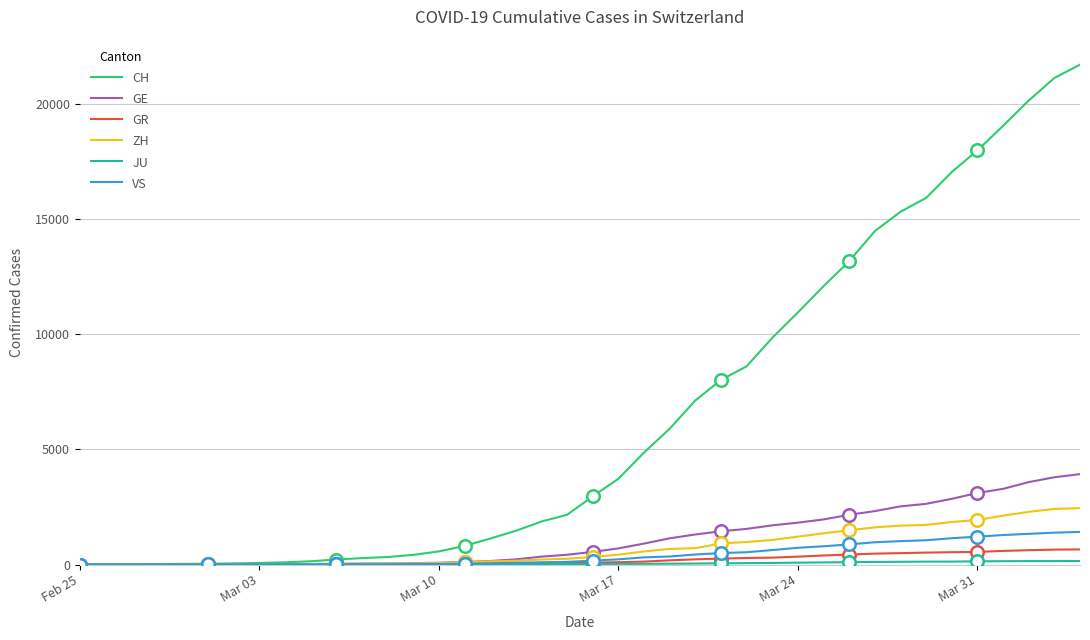

What is the maximum value for GR?

657